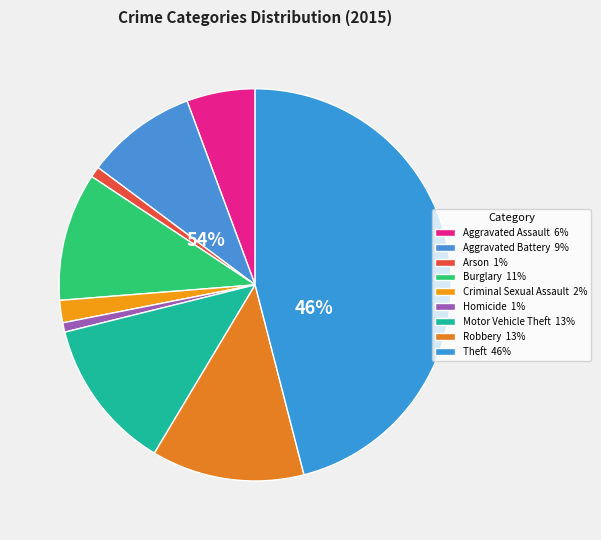

Count the number of slices in the pie.

9